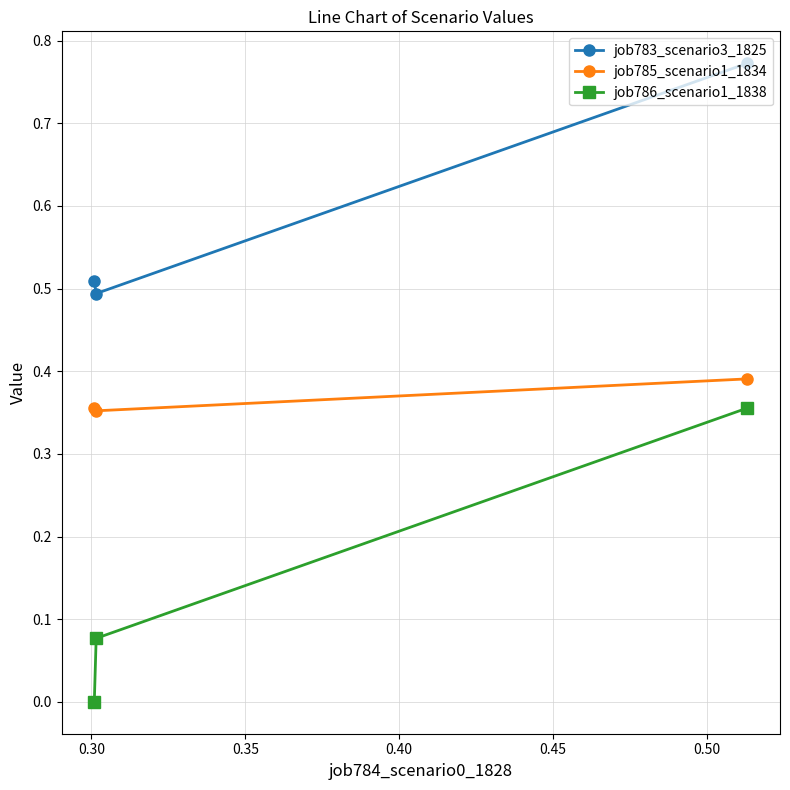

What is the sum of all job785_scenario1_1834 values?

1.1